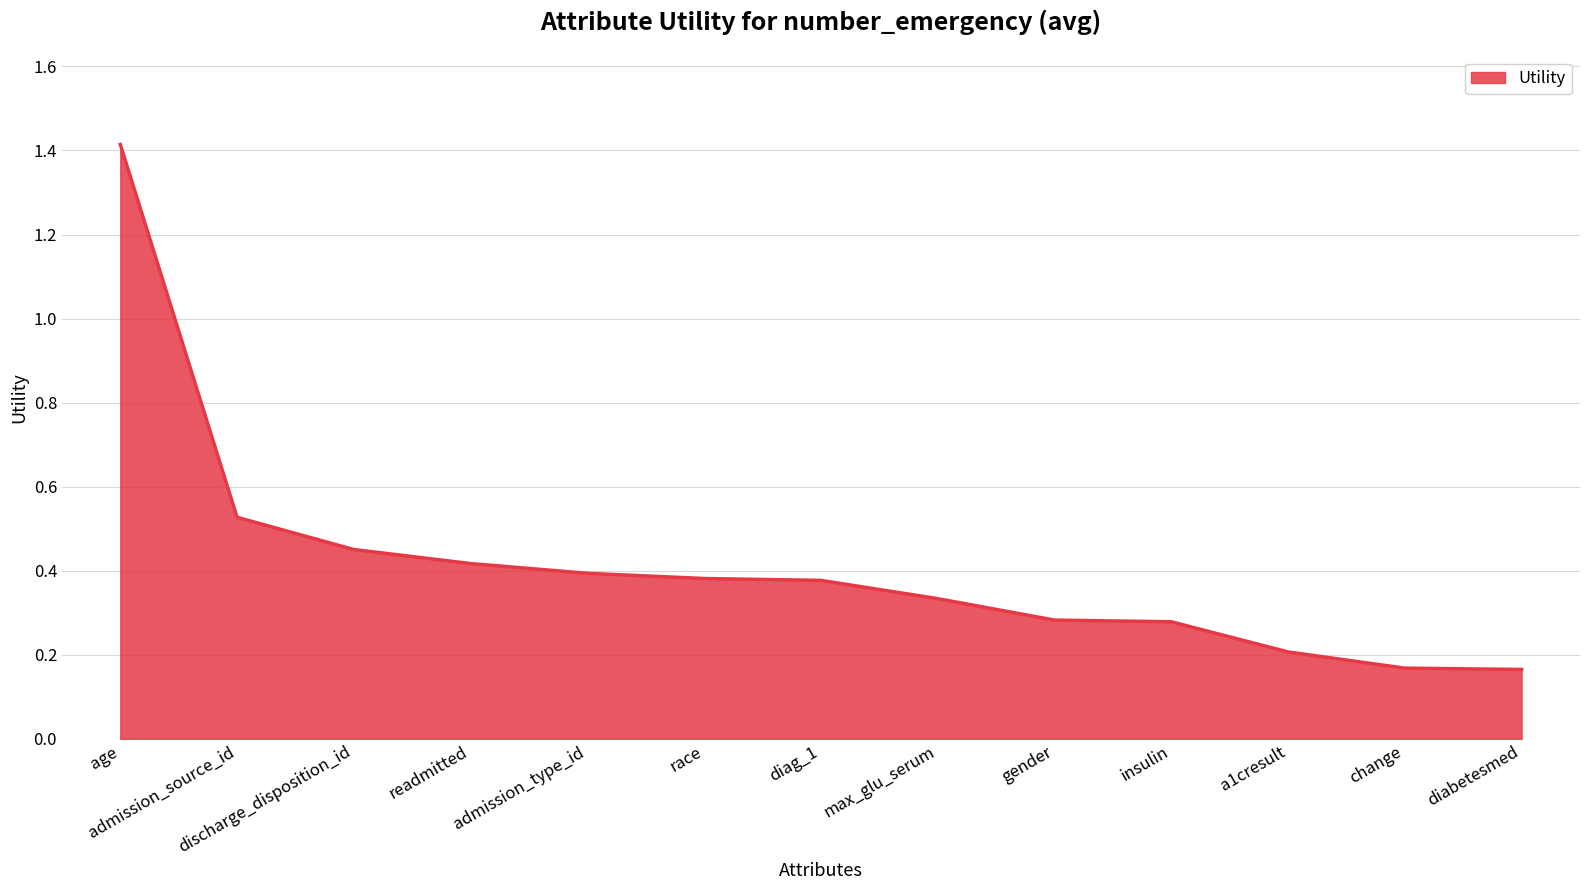

What is the difference between the maximum and minimum values?

1.2